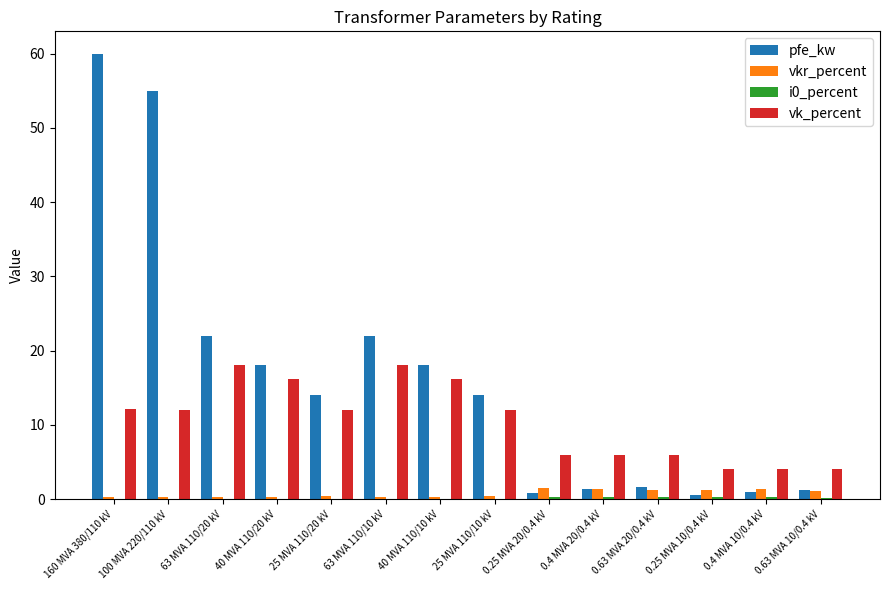

Between 160 MVA 380/110 kV and 0.63 MVA 20/0.4 kV, which series saw the biggest shift?

pfe_kw